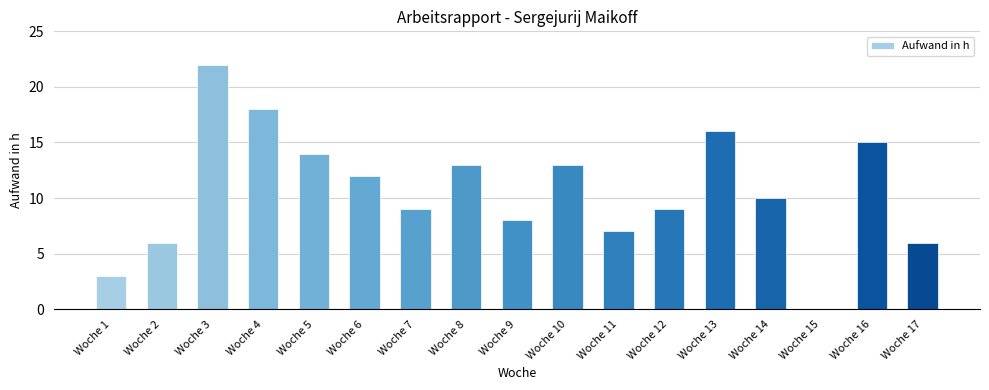

Which category has the highest value across all series?

Woche 3